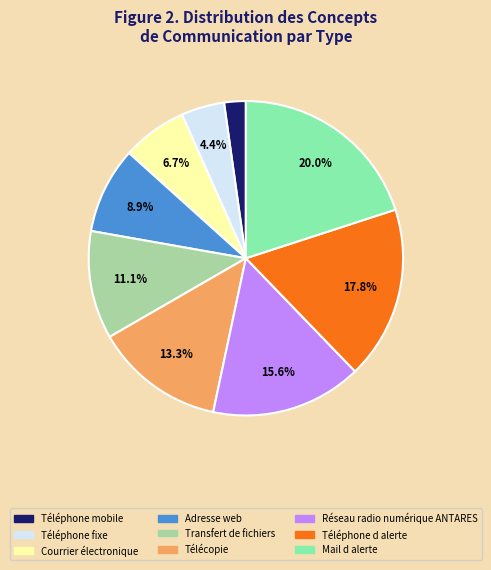

The Réseau radio numérique ANTARES slice represents 16% of the pie. True or false?

True